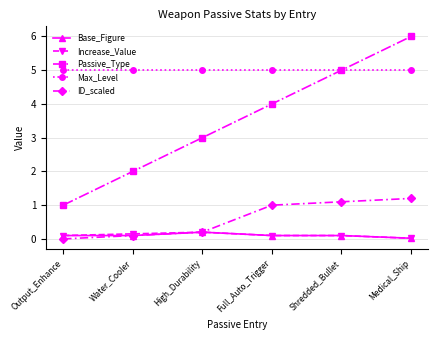

What is the sum of the Increase_Value values at Shredded_Bullet and High_Durability?

0.3